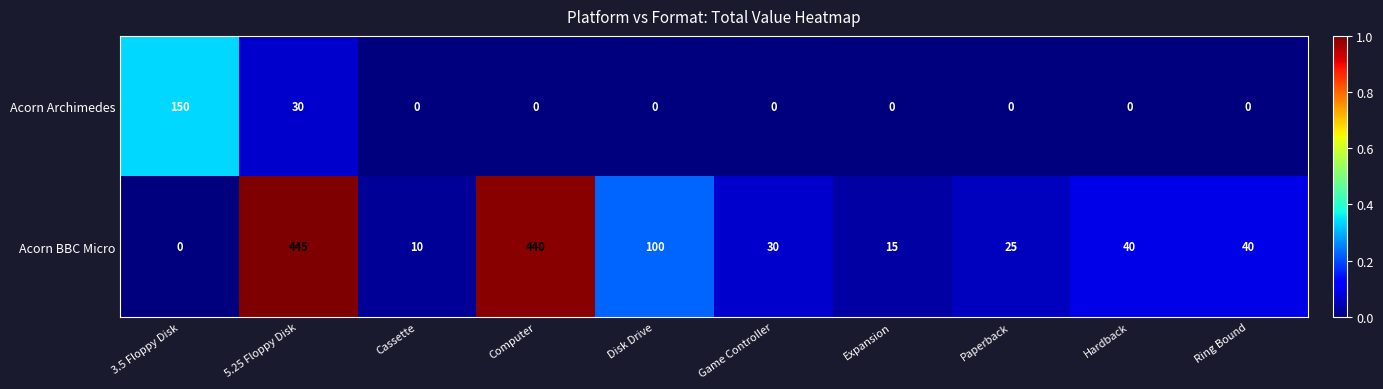

Reading left to right, what are all the values shown in this chart?

Acorn Archimedes: 150	30	0	0	0	0	0	0	0	0
Acorn BBC Micro: 0	445	10	440	100	30	15	25	40	40